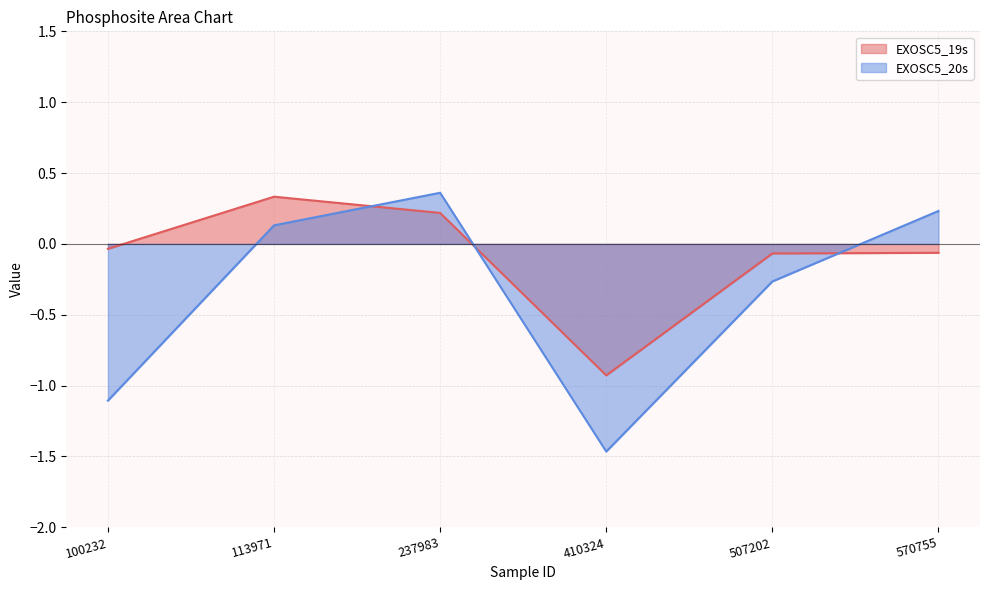

The value of EXOSC5_19s at 507202 is -0.0. True or false?

False